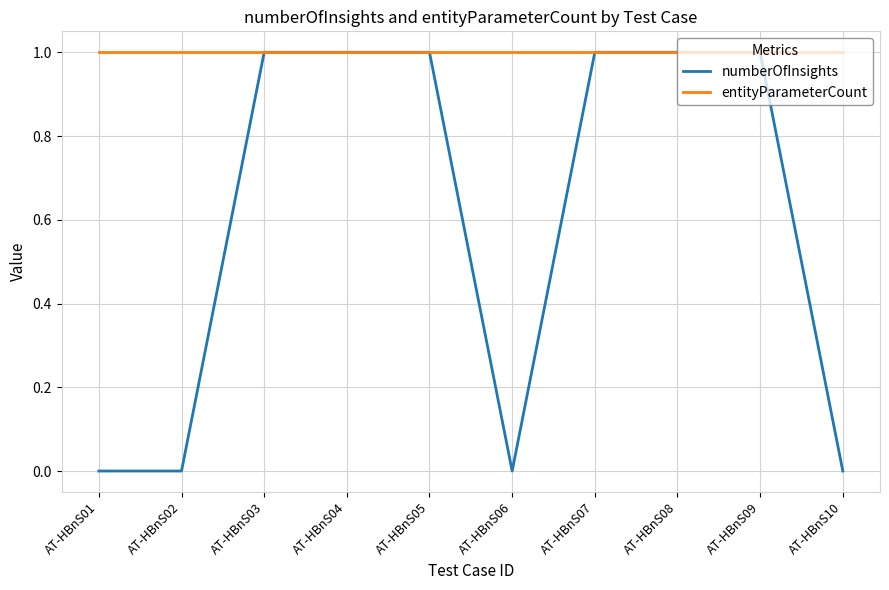

List the series in order of their overall mean, lowest first.

numberOfInsights, entityParameterCount